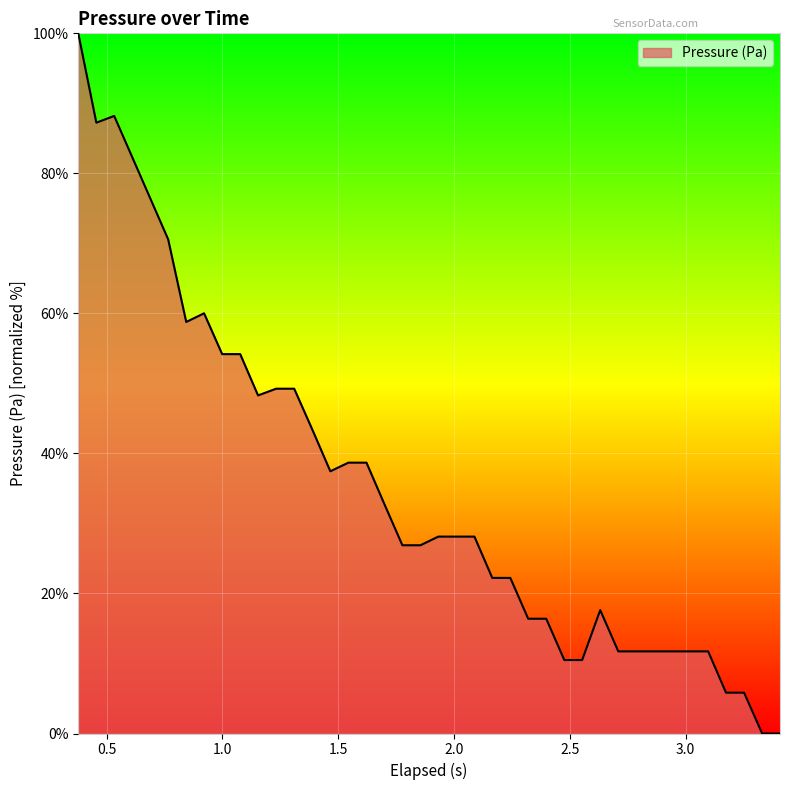

What is the maximum value shown in the chart?

100.0